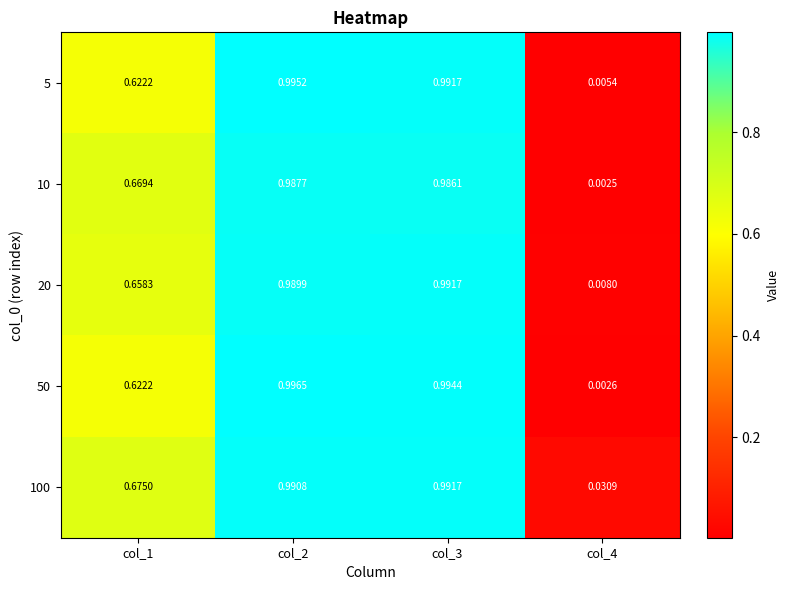

Between col_1 and col_4, which series saw the biggest shift?

10